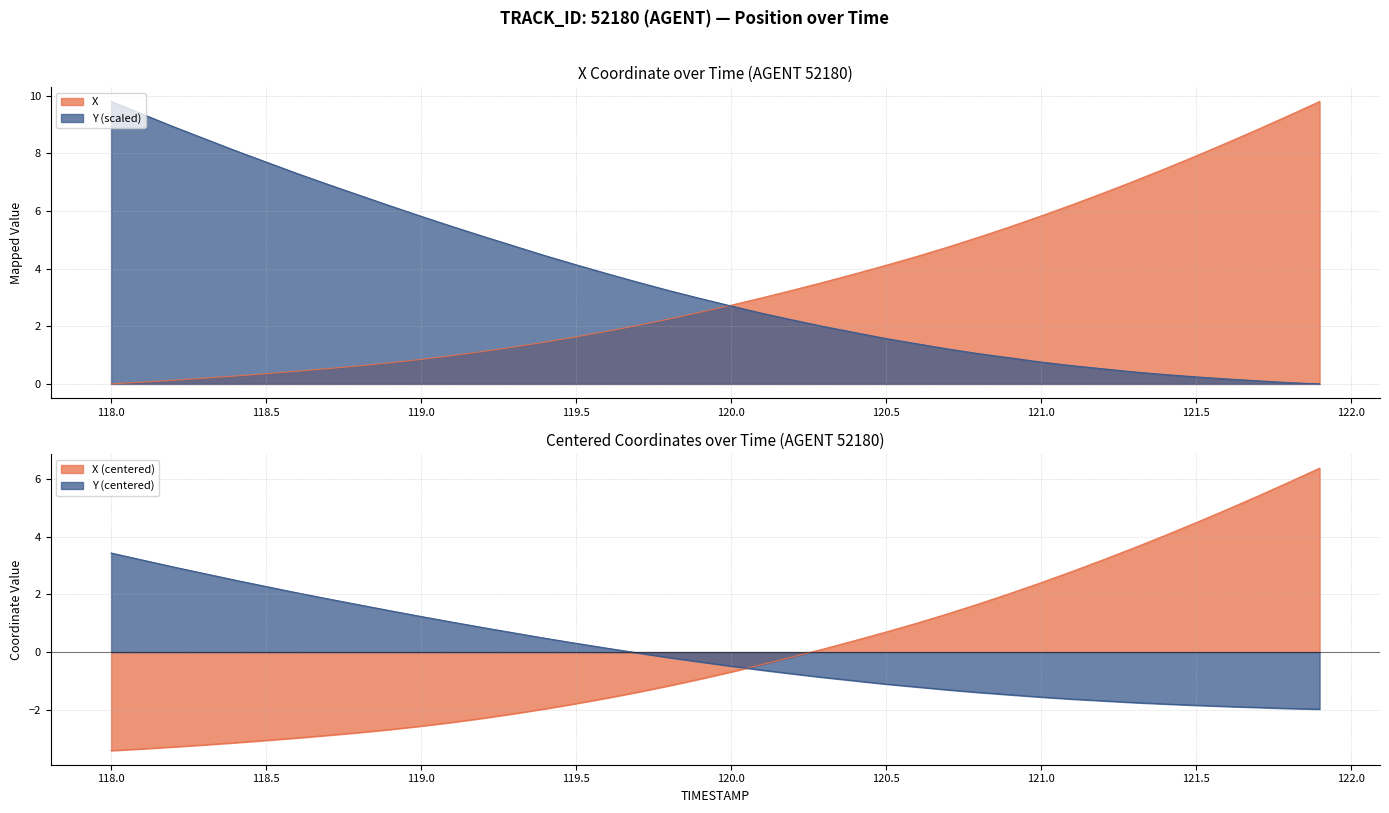

Which series has the largest total across all categories?

X